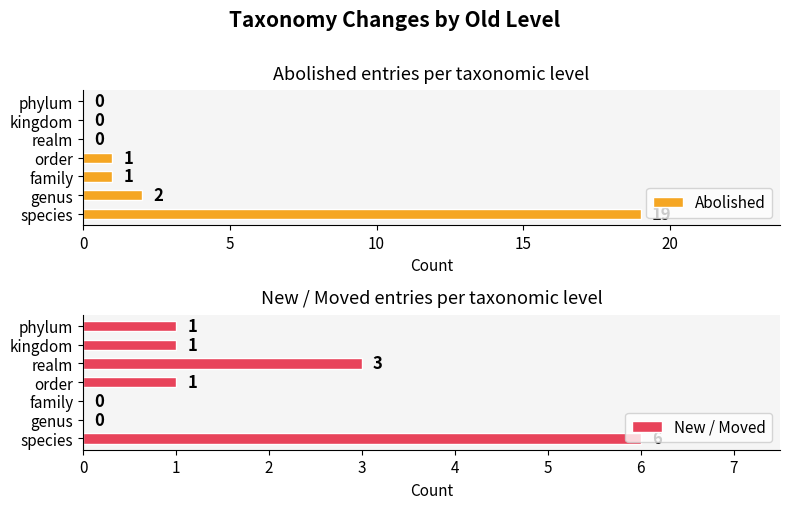

Read the Abolished value at species, to the nearest 5.

20